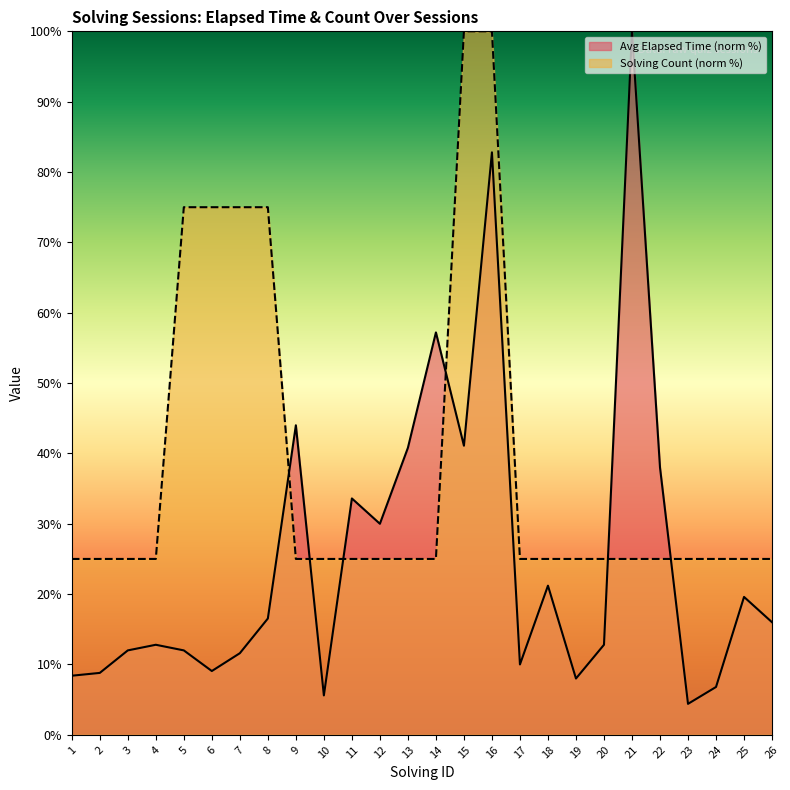

What are all the series names shown in the legend?

Avg Elapsed Time (norm %), Solving Count (norm %)